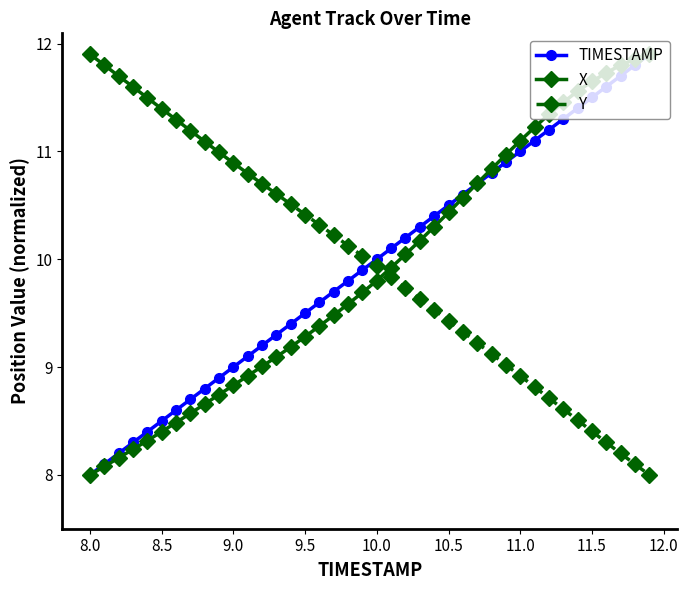

How many intersections are there between Y and TIMESTAMP?

1